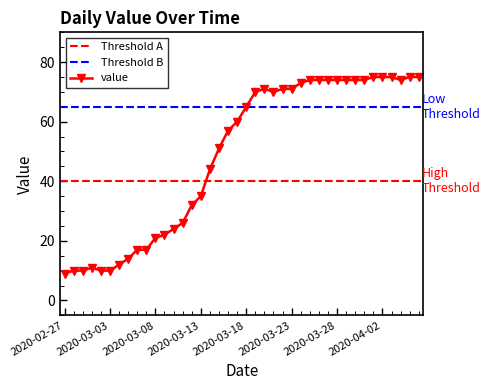

What is the value of the 11th point from the left?

21